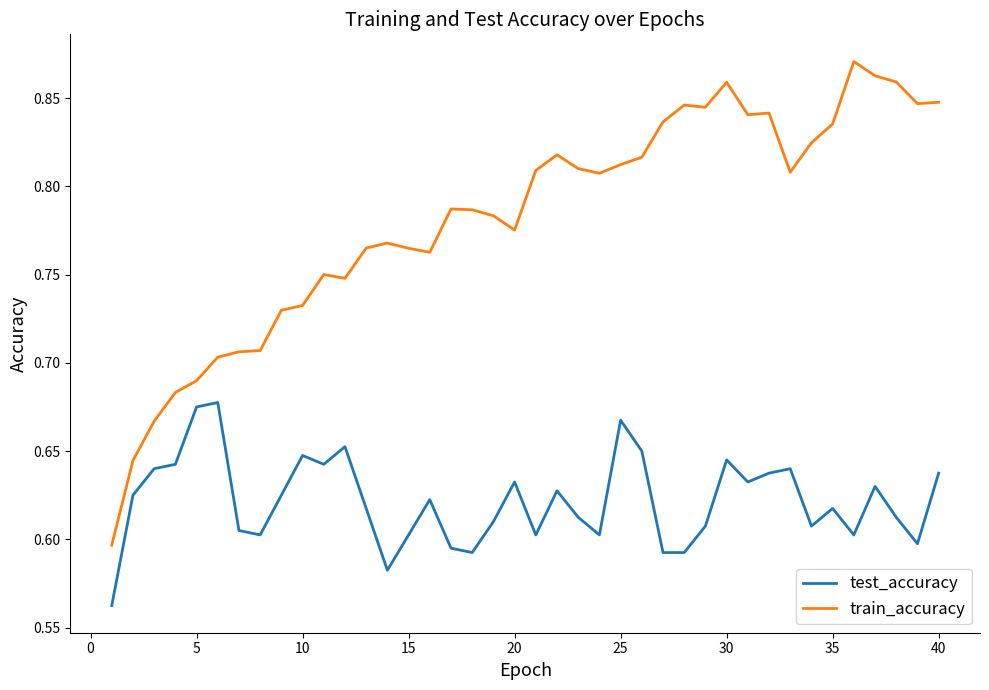

In test_accuracy, how many points are higher than both neighbors (excluding endpoints)?

11